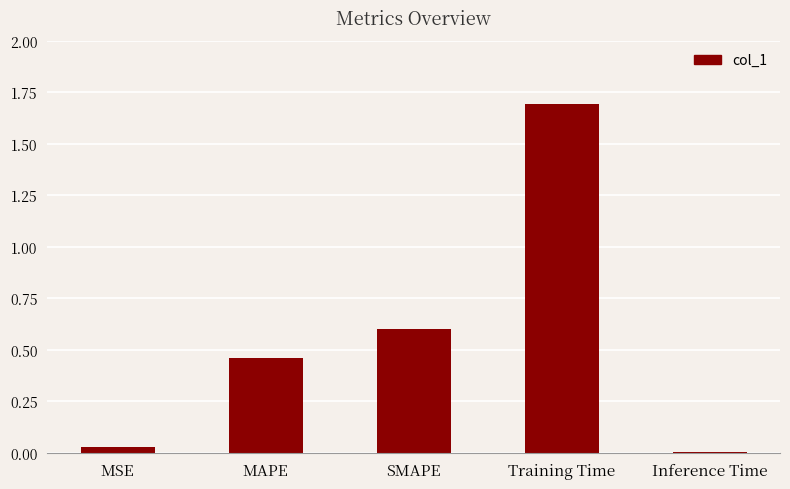

What is the greatest value displayed?

1.7